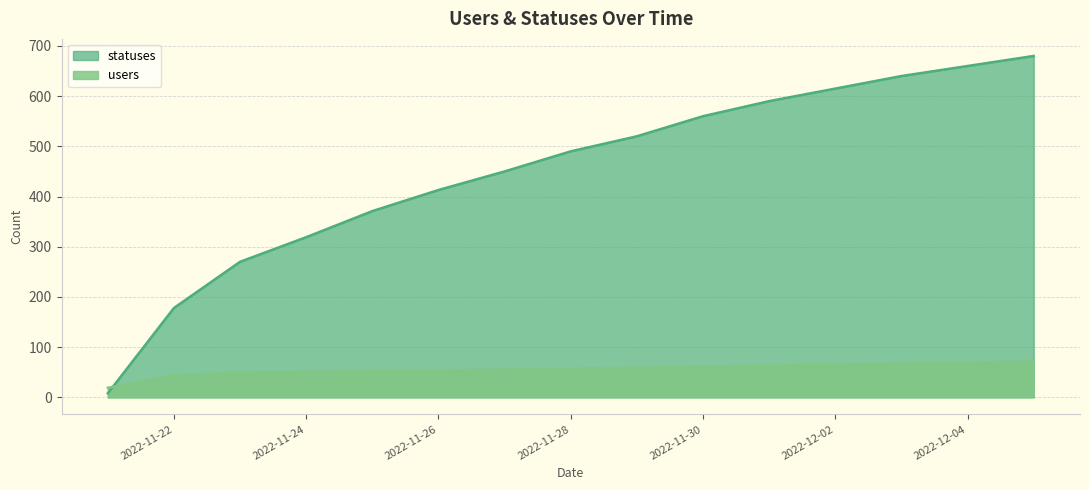

The value of statuses at 2022-11-25 is 168. True or false?

False